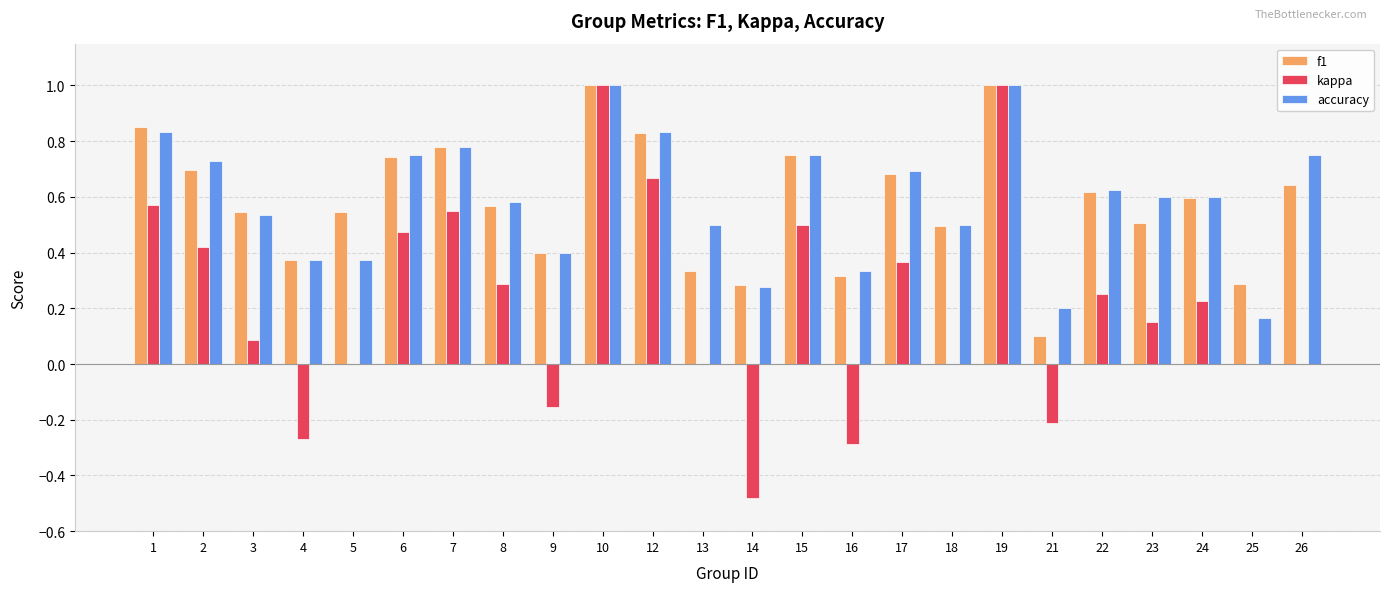

Are the bars horizontal?

No